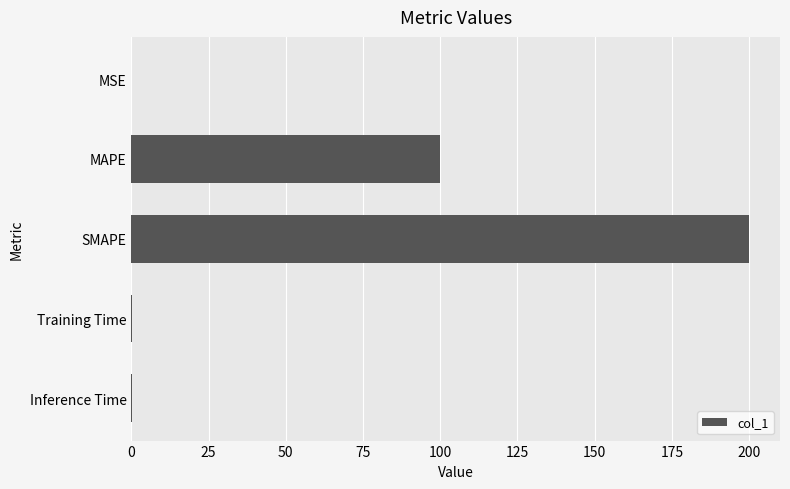

Is it true that the value at MSE is 0.0?

True